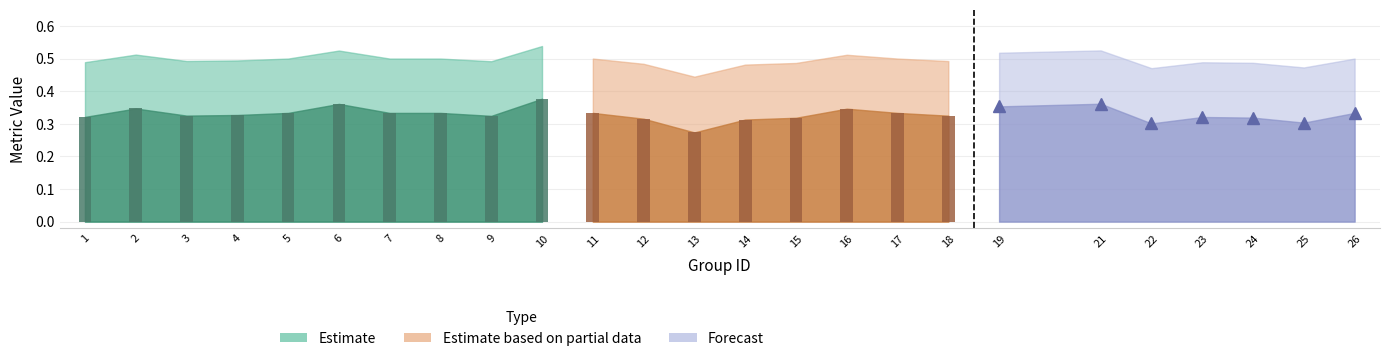

The value of f1 at 18 is 0.3. True or false?

True